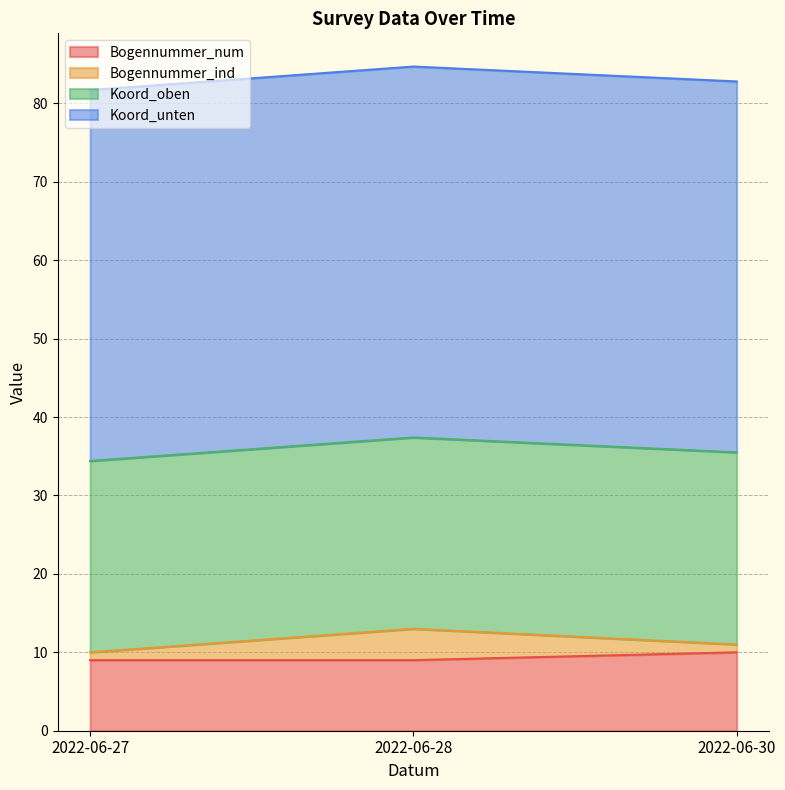

Which series has the largest total across all categories?

Koord_unten